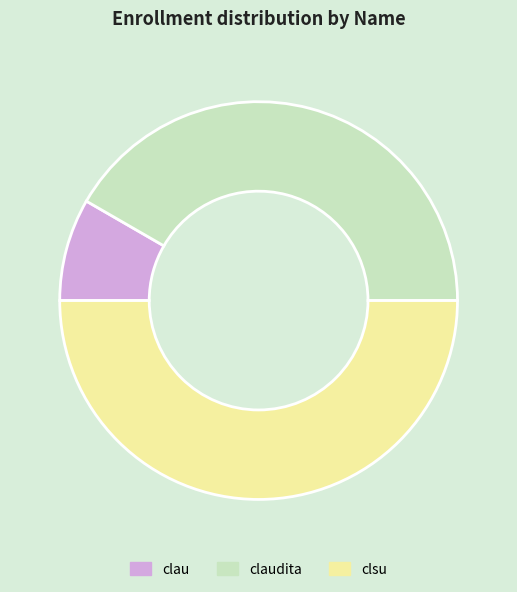

Rank the categories by value from lowest to highest.

clau, claudita, clsu